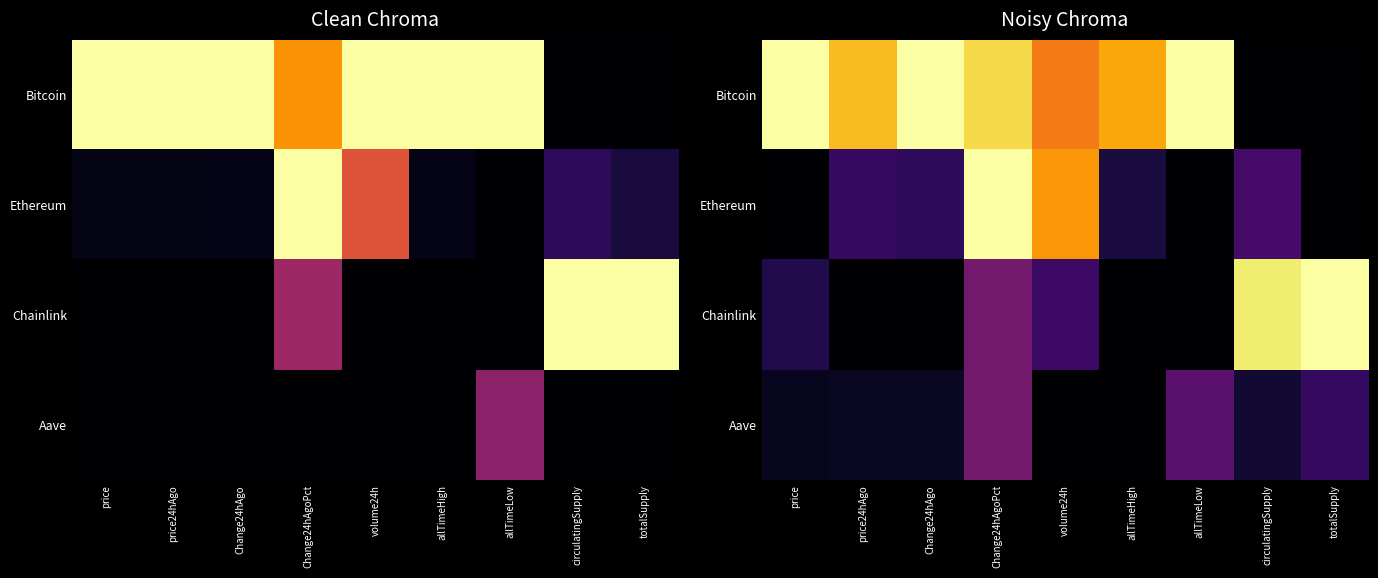

Which has a higher value, allTimeLow or Change24hAgoPct?

allTimeLow